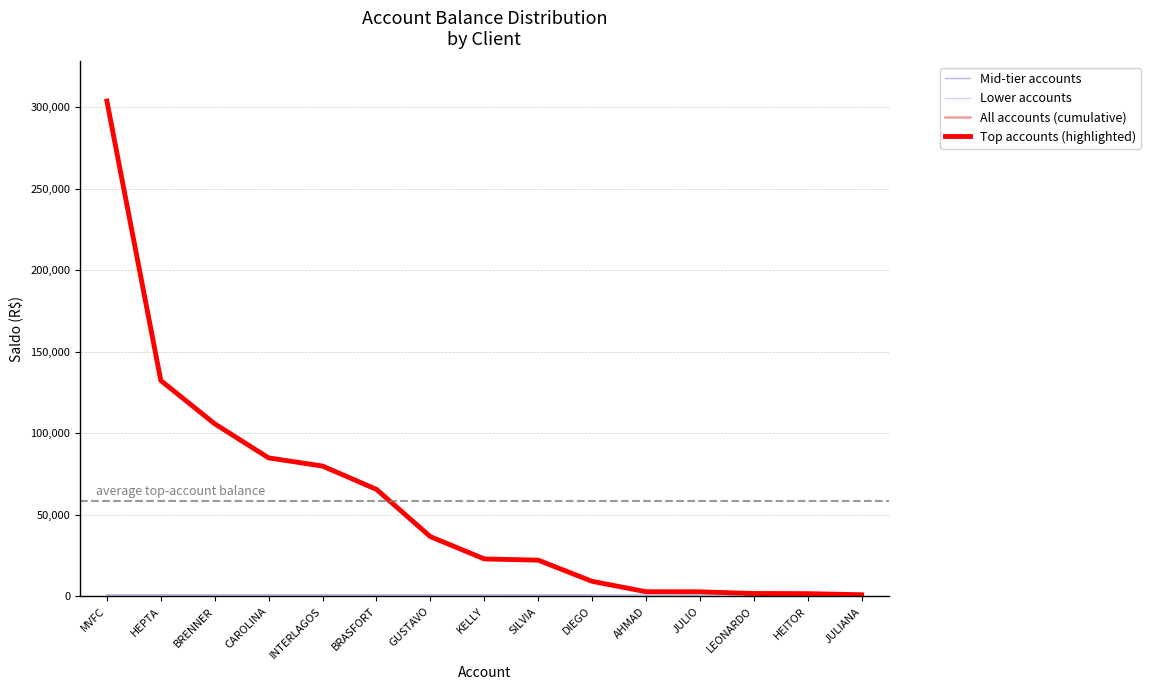

What is the label of the 1st point from the right?

JULIANA